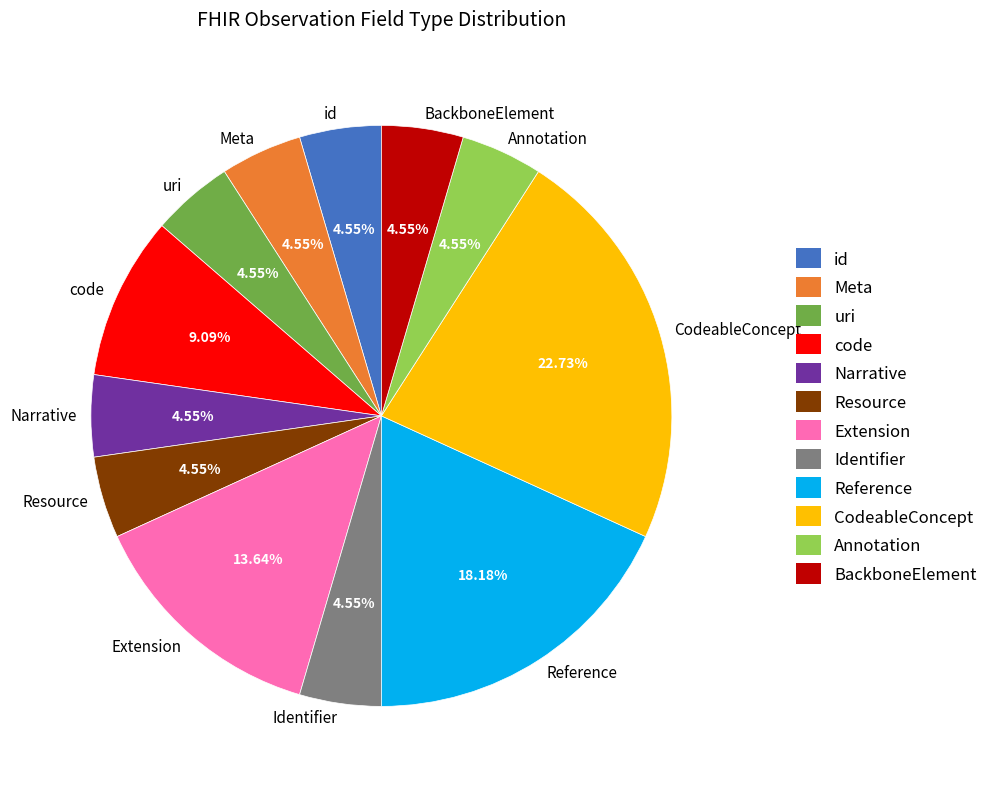

Which category has the biggest portion of the pie?

CodeableConcept